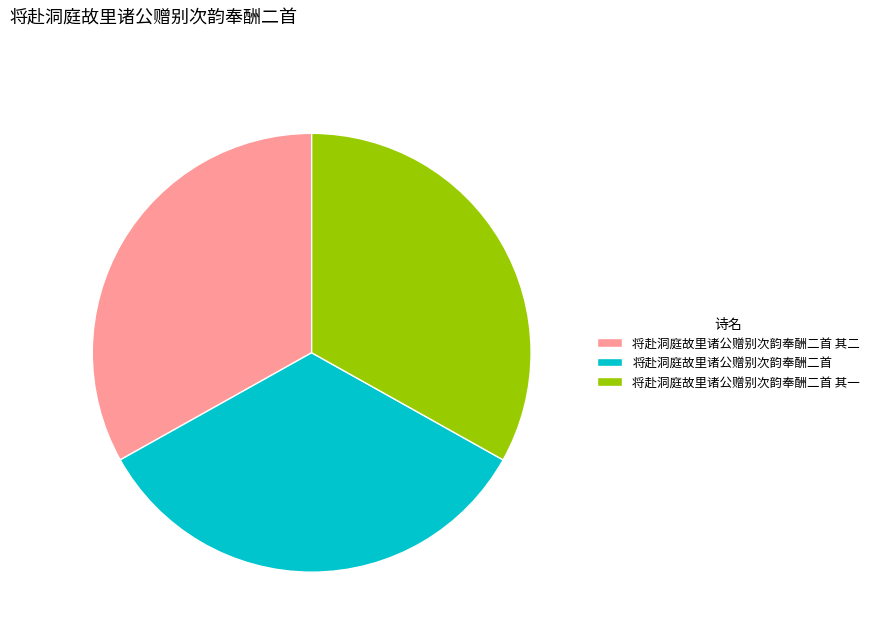

The 将赴洞庭故里诸公赠别次韵奉酬二首 其二 slice represents 25% of the pie. True or false?

False